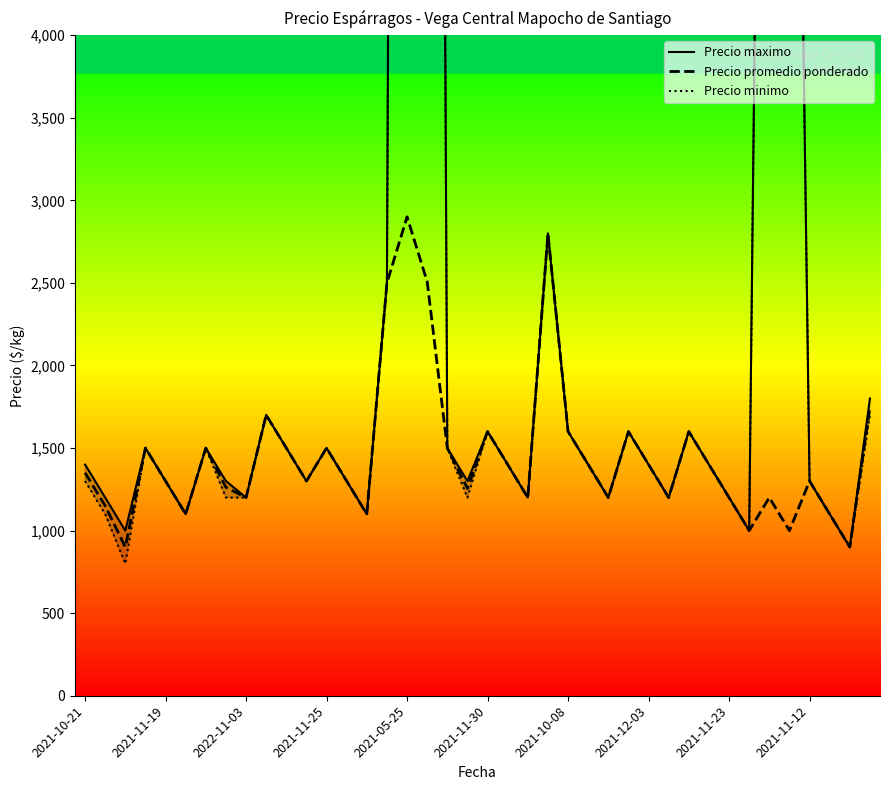

What is the average value of the Precio maximo series?

3222